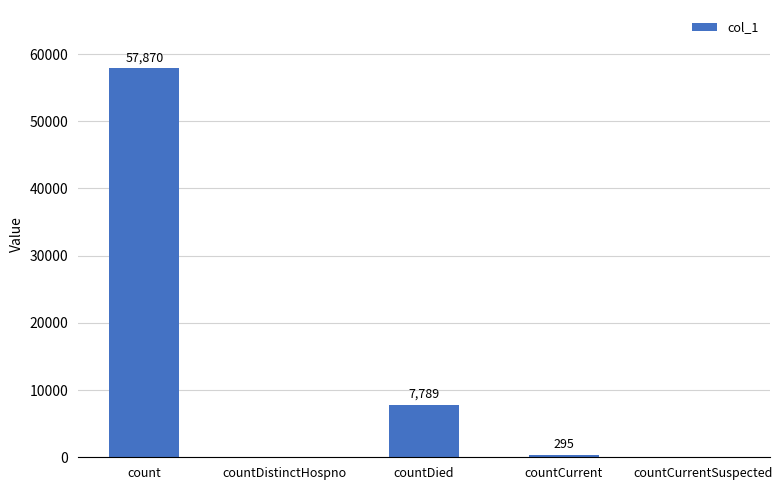

Read the value at countDied, to the nearest 50.

7800